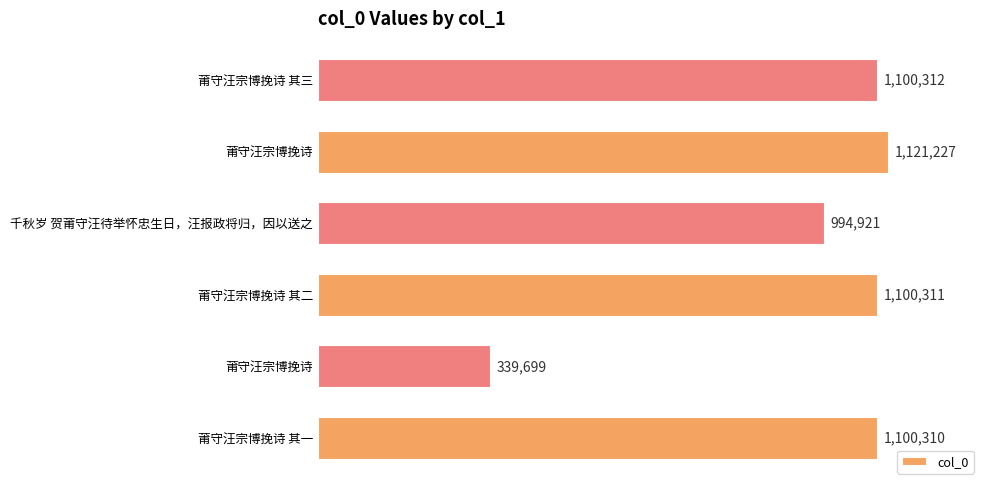

At which label is the value closest to 730463?

千秋岁 贺莆守汪待举怀忠生日，汪报政将归，因以送之